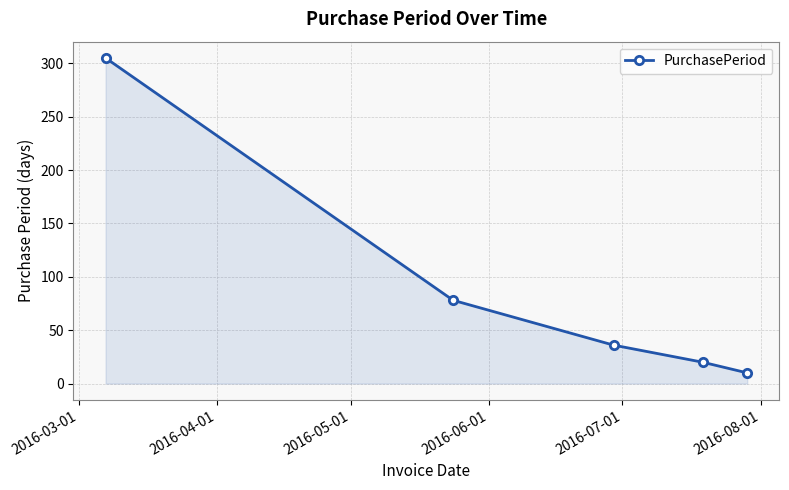

True or false: the data has more than 2 interior local peaks.

False